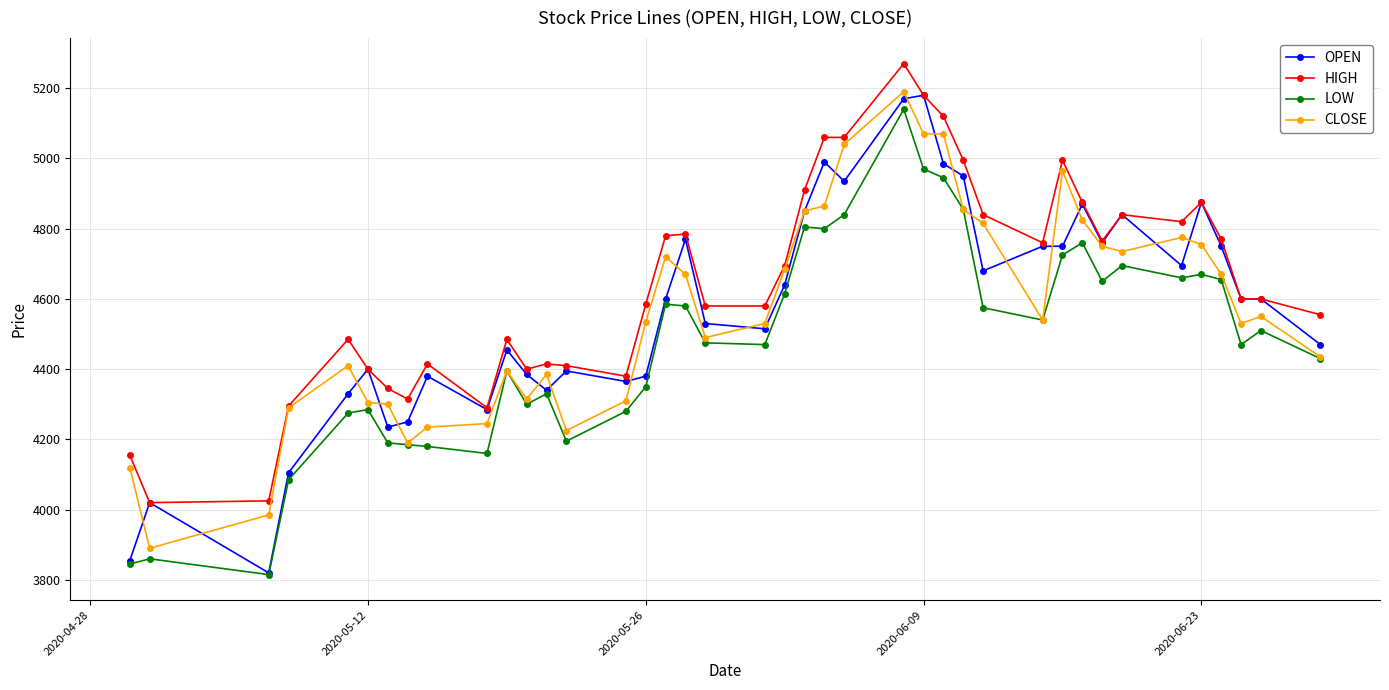

What is the value of the OPEN point at the 14th from the left?

4395